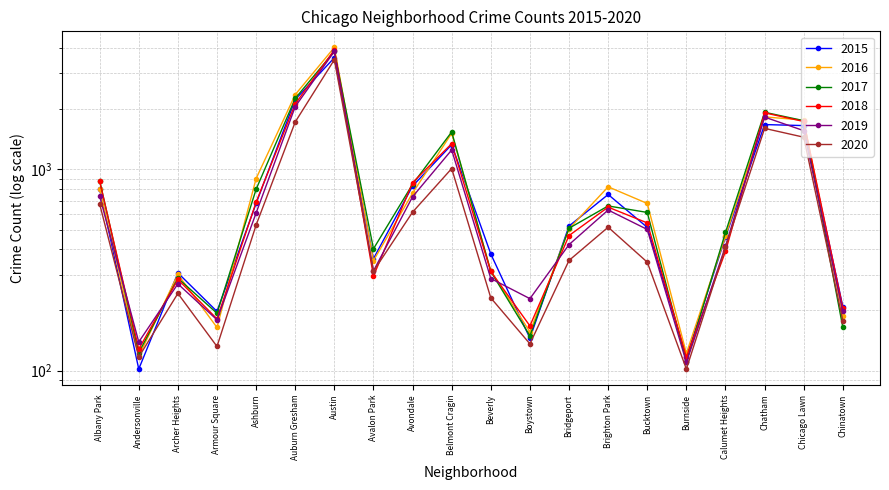

What is the label of the 5th point from the left?

Ashburn